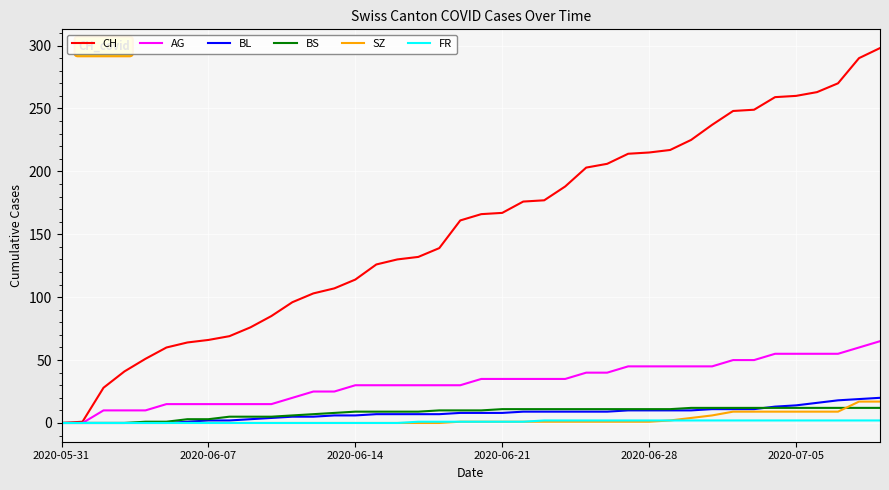

What is the greatest value displayed?

298